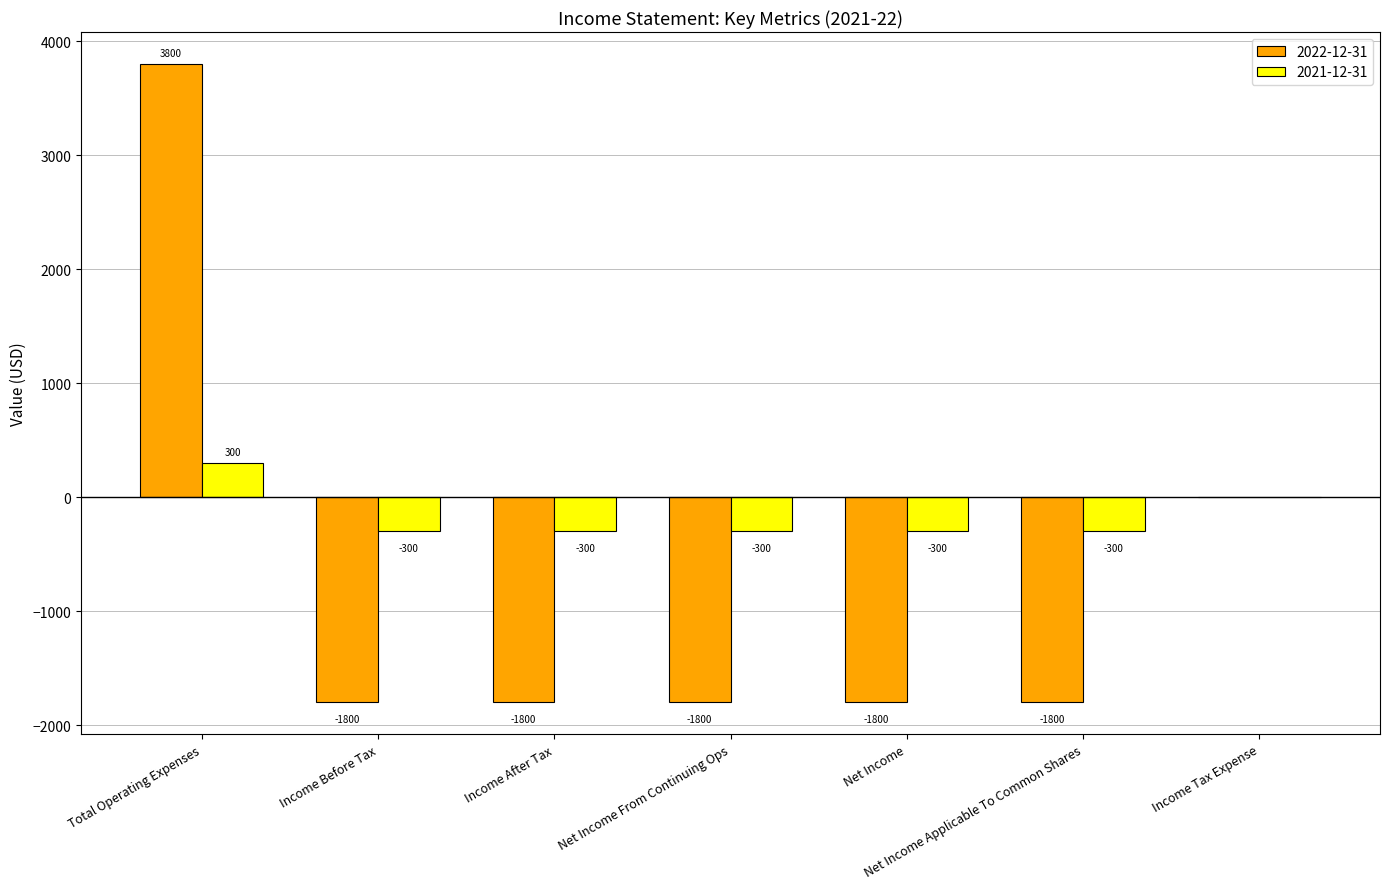

How many data points in 2021-12-31 are above -300?

2